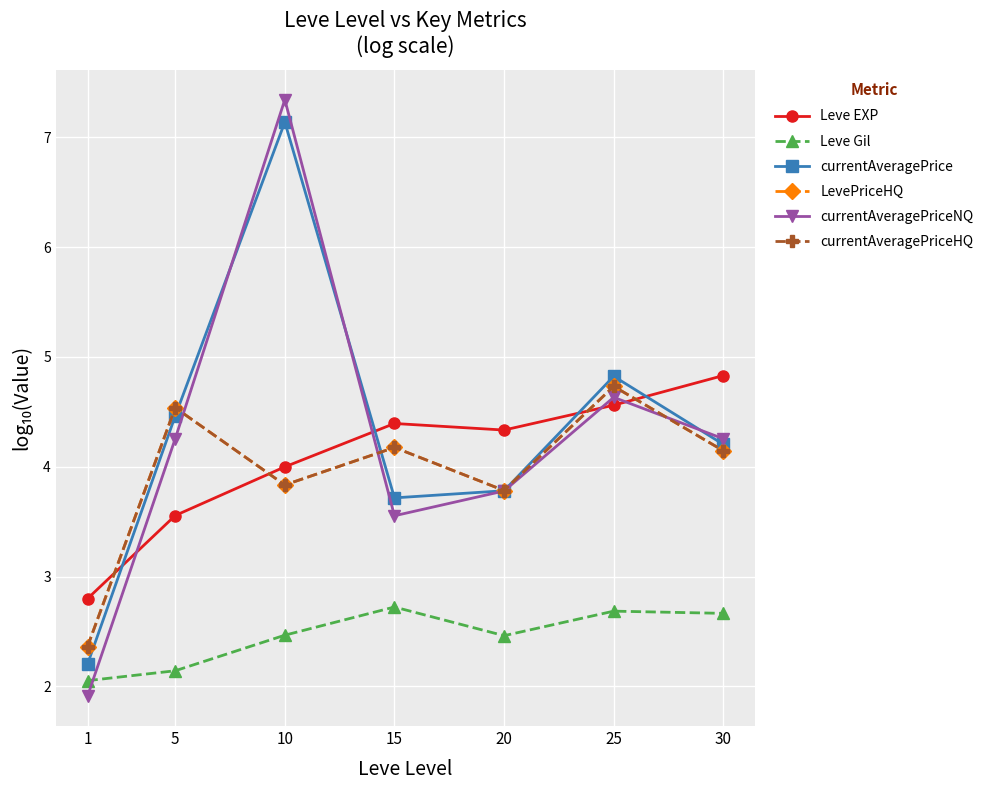

Is this an area chart (filled region under the line)?

No